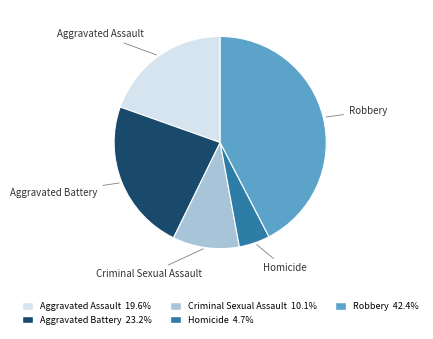

Is there a majority slice in this chart?

No